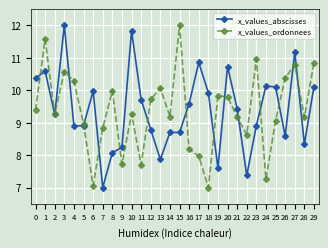

What is the highest value of the x_values_ordonnees series?

12.0